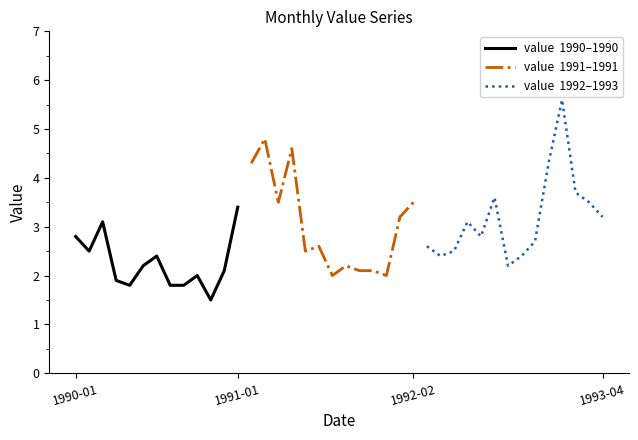

Reading left to right, what are all the values shown in this chart?

2.8	2.5	3.1	1.9	1.8	2.2	2.4	1.8	1.8	2.0	1.5	2.1	3.4	4.3	4.8	3.5	4.6	2.5	2.6	2.0	2.2	2.1	2.1	2.0	3.2	3.5	2.6	2.4	2.5	3.1	2.8	3.6	2.2	2.4	2.7	4.3	5.6	3.7	3.5	3.2